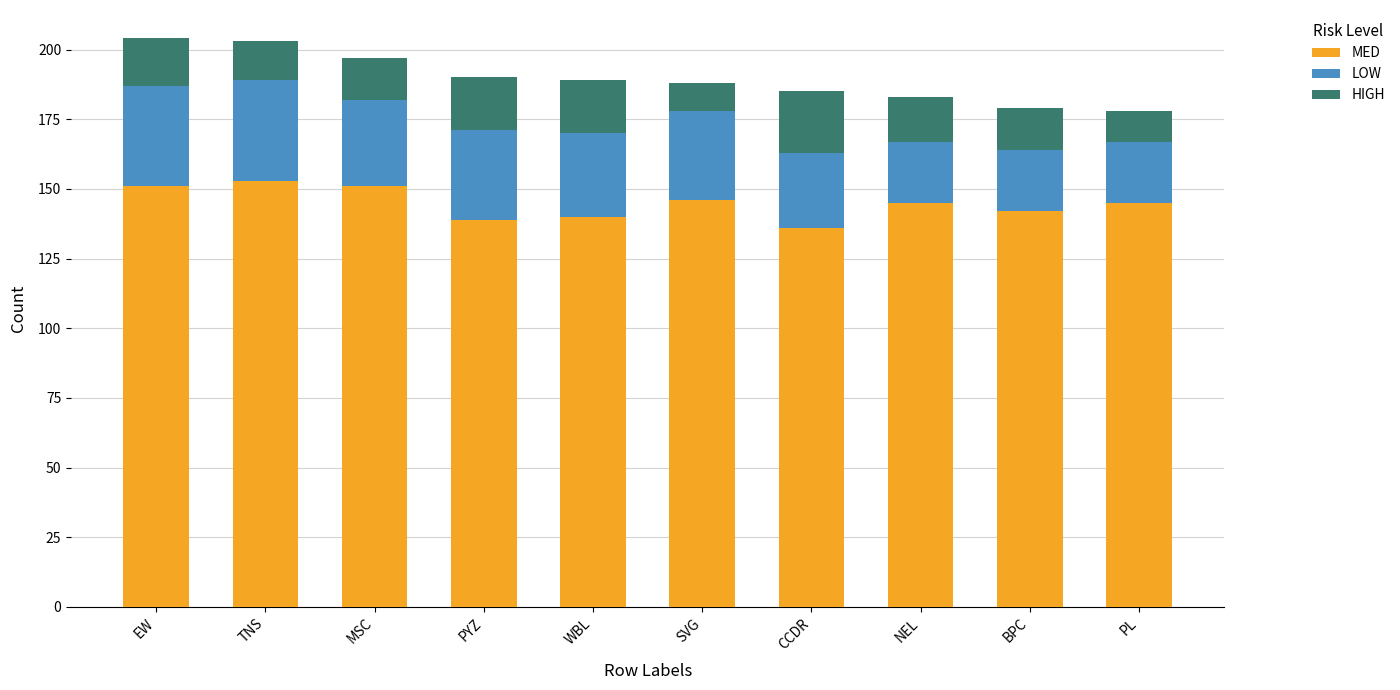

What is the total value across all series at PYZ?

190